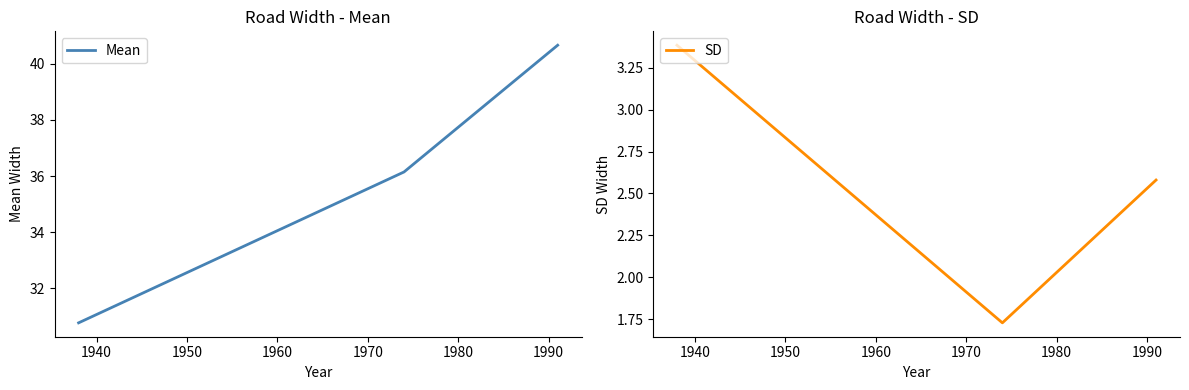

What is the maximum value for Mean?

40.7